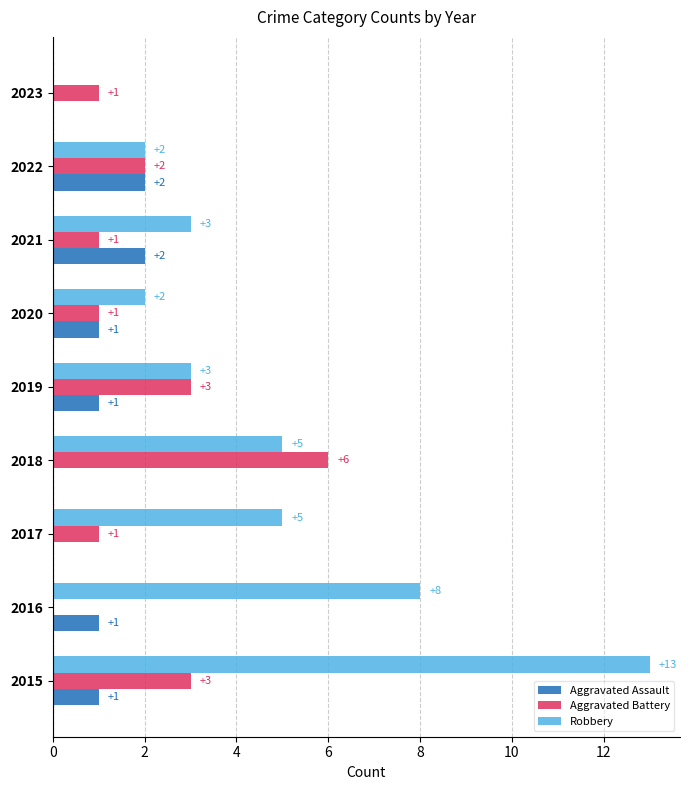

True or false: Aggravated Assault has a value of -1 at 2018.

False